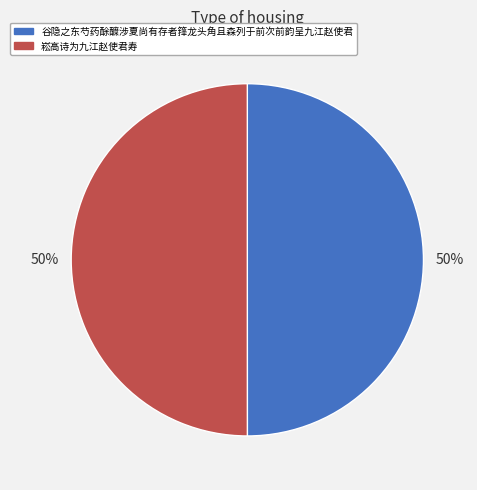

The 崧高诗为九江赵使君寿 slice represents 50% of the pie. True or false?

True